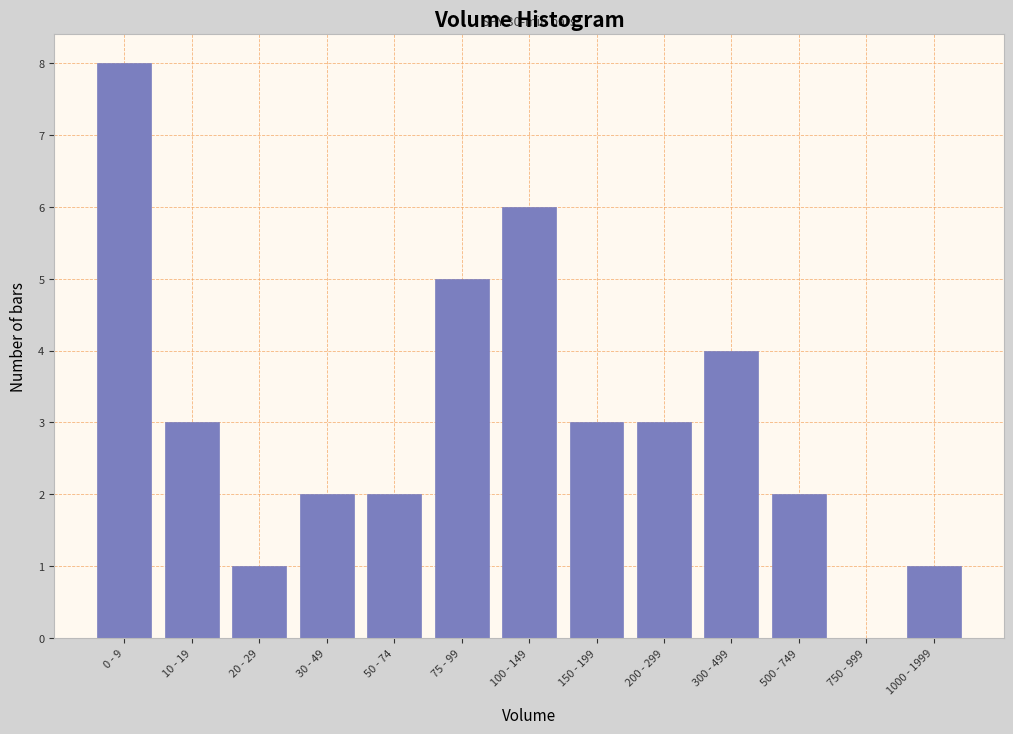

Reading right to left, transcribe all the data shown in this chart.

1000 - 1999=1	750 - 999=0	500 - 749=2	300 - 499=4	200 - 299=3	150 - 199=3	100 - 149=6	75 - 99=5	50 - 74=2	30 - 49=2	20 - 29=1	10 - 19=3	0 - 9=8